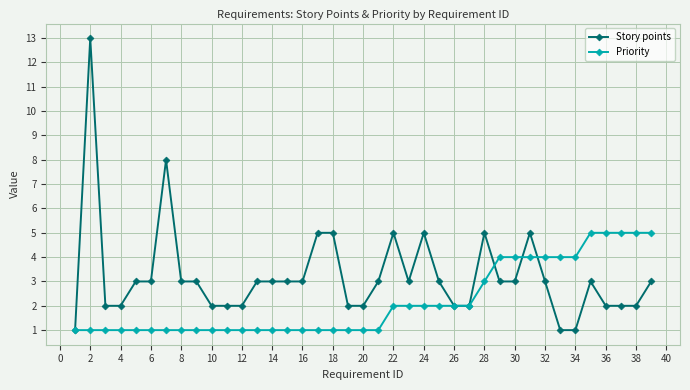

True or false: Story points has more than 0 points higher than both neighbors.

True